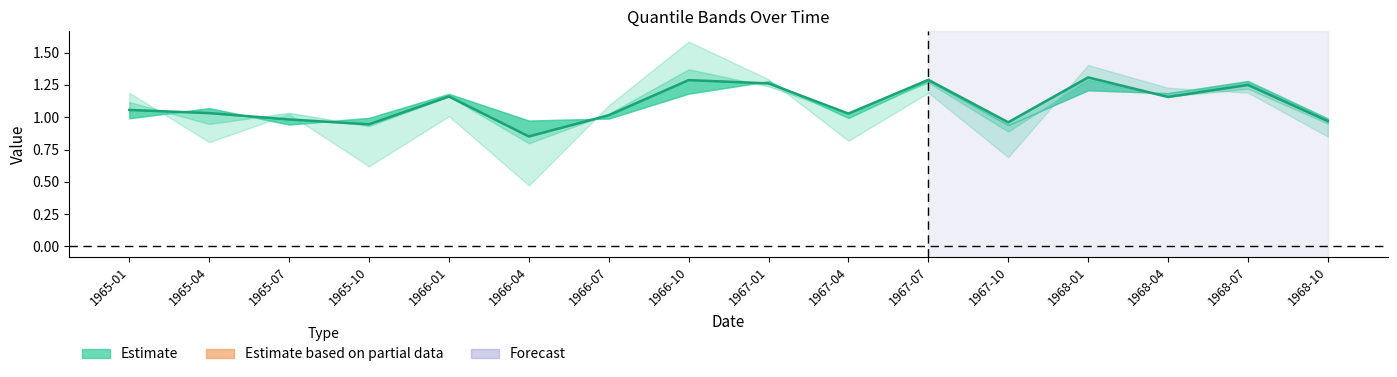

Reading left to right, list all the values displayed in this chart.

1965-01=1.1	1965-04=1.0	1965-07=1.0	1965-10=0.9	1966-01=1.2	1966-04=0.9	1966-07=1.0	1966-10=1.3	1967-01=1.3	1967-04=1.0	1967-07=1.3	1967-10=1.0	1968-01=1.3	1968-04=1.2	1968-07=1.2	1968-10=1.0